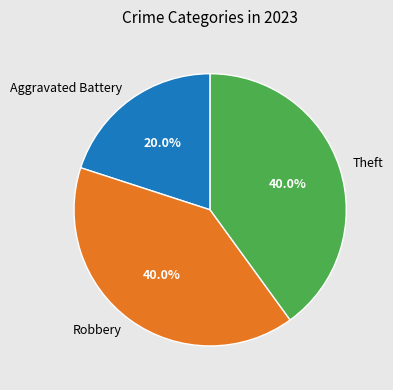

Is it true that Aggravated Battery is 20% of the pie?

True